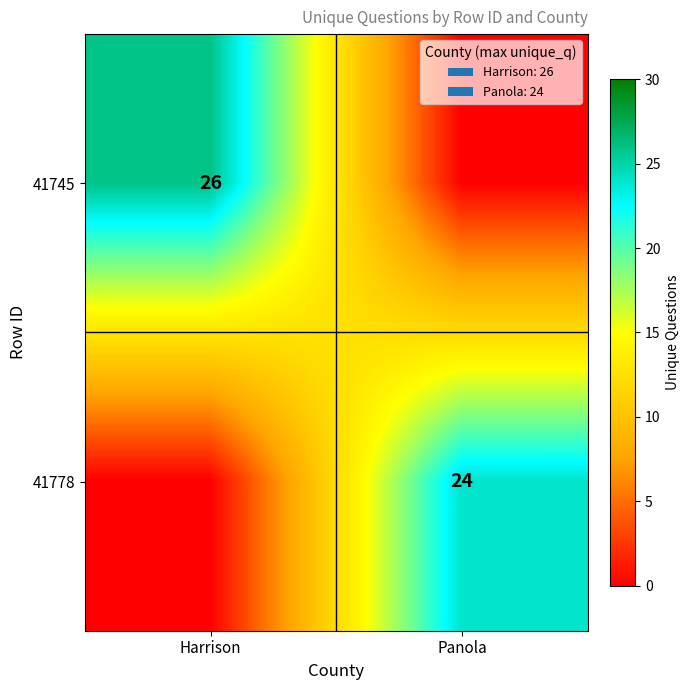

How many categories are shown in the chart?

2